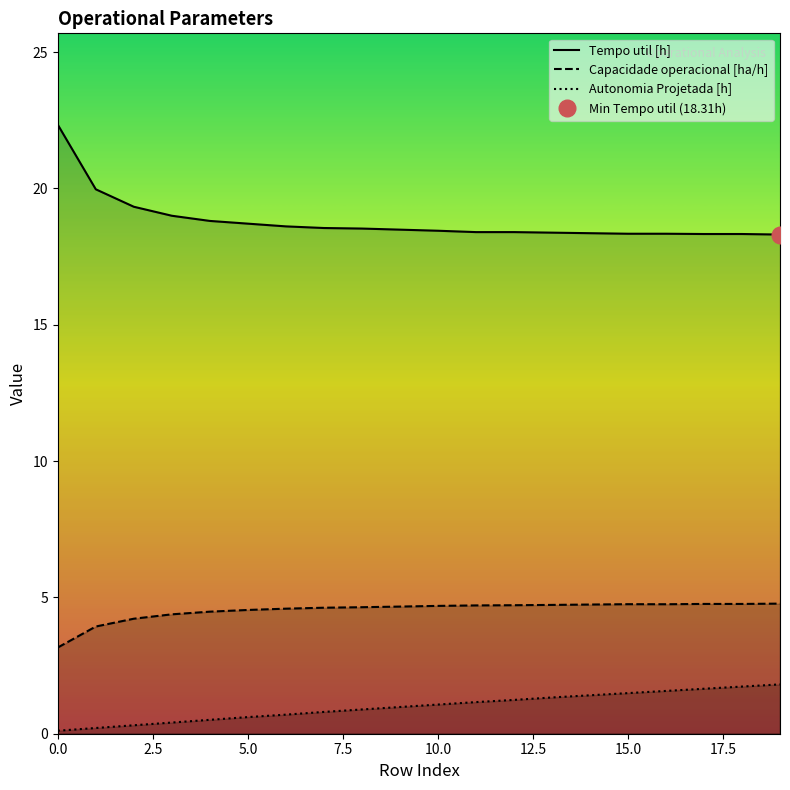

How many lines are shown in the chart?

3